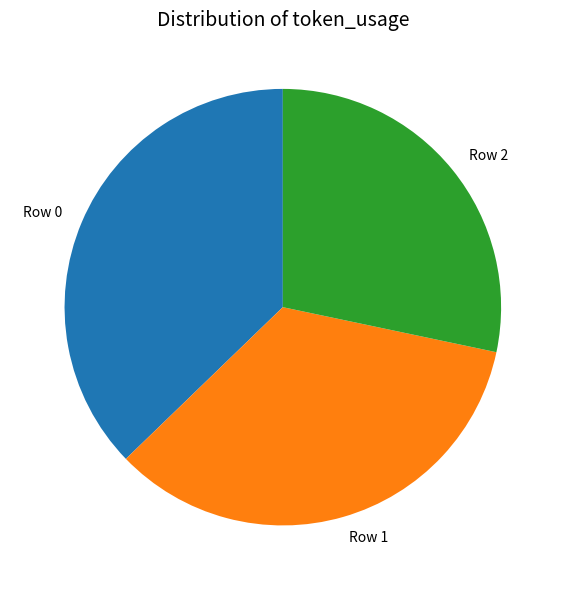

Count the number of slices in the pie.

3